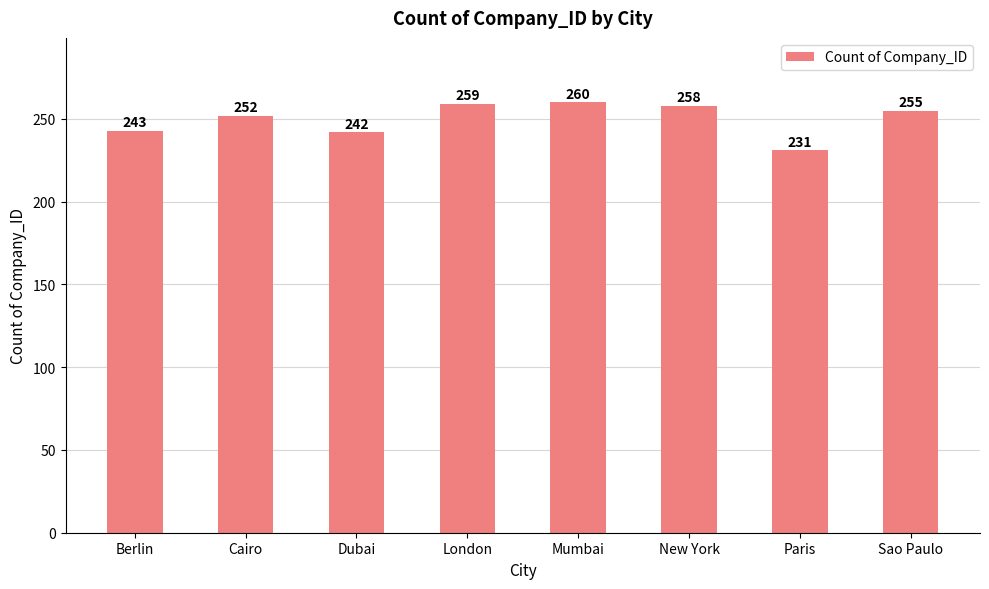

List the labels in order of value, smallest first.

Paris, Dubai, Berlin, Cairo, Sao Paulo, New York, London, Mumbai